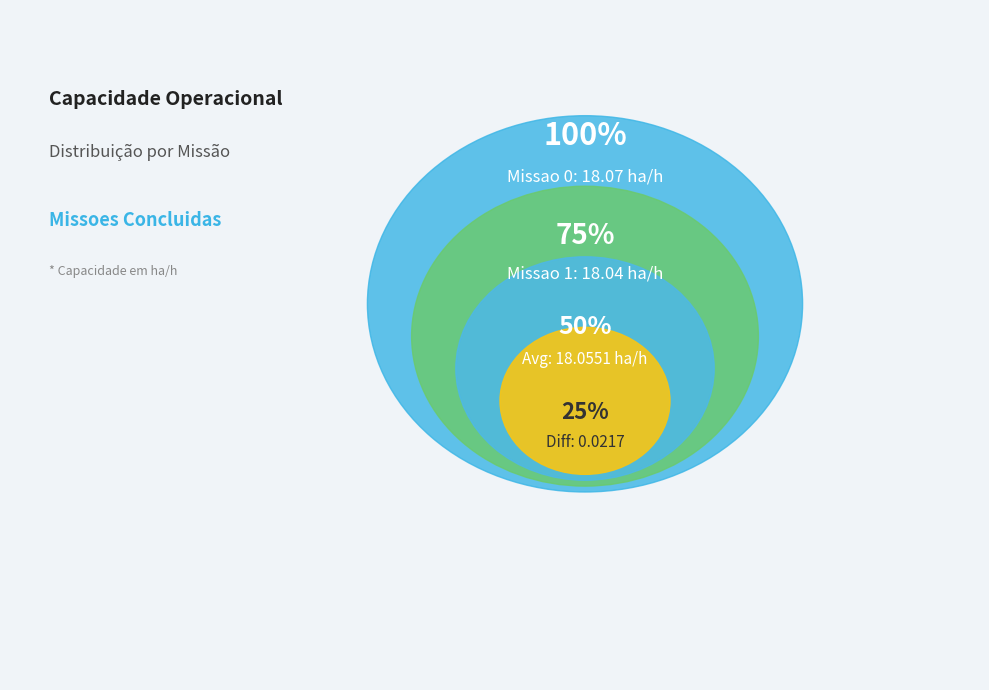

Is there any slice that represents more than half of the pie?

Yes